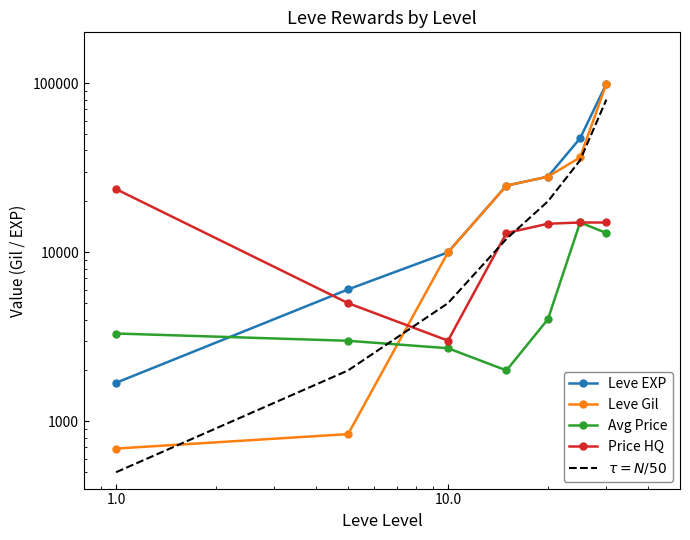

True or false: Leve EXP has more than 2 points higher than both neighbors.

False